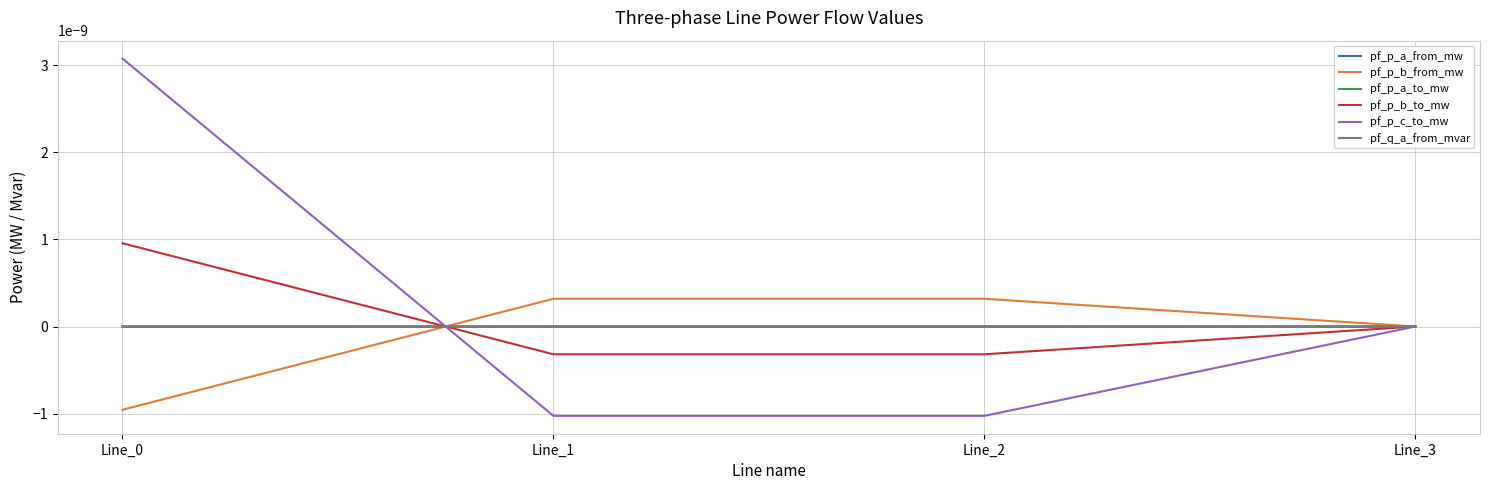

Does the chart display data point markers on the line(s)?

No